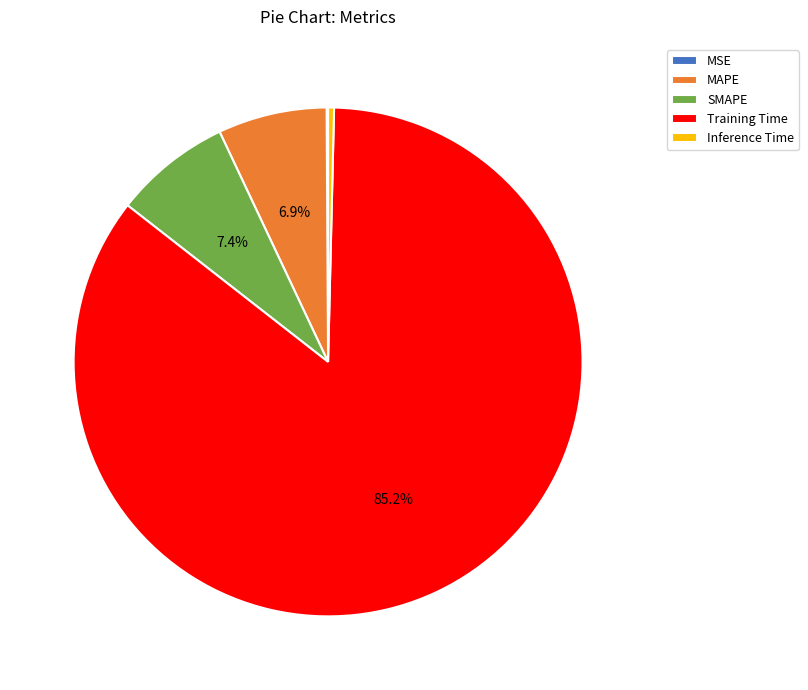

Do Inference Time and MAPE together represent more than half of the pie?

No